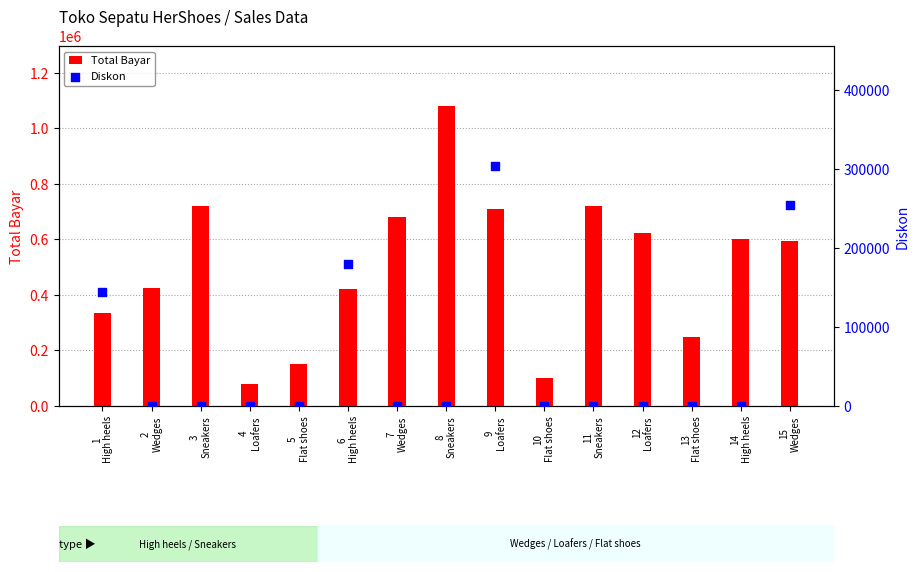

What are all the series names shown in the legend?

Total Bayar, Diskon